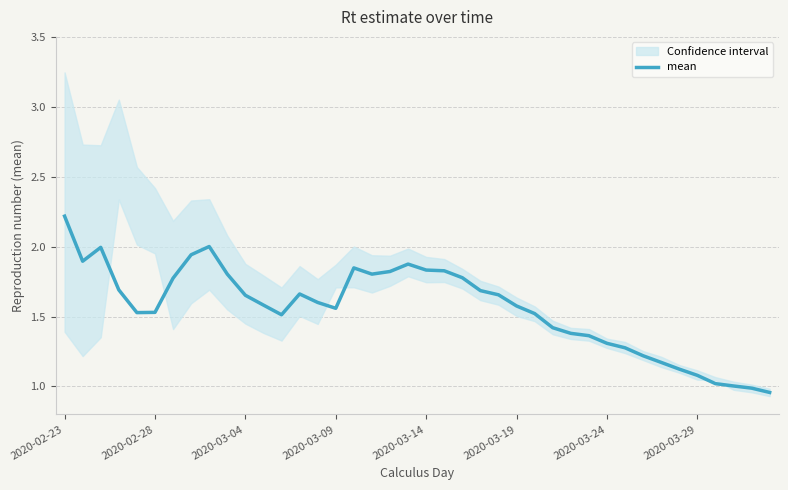

At which category does the chart reach its minimum across all series?

39